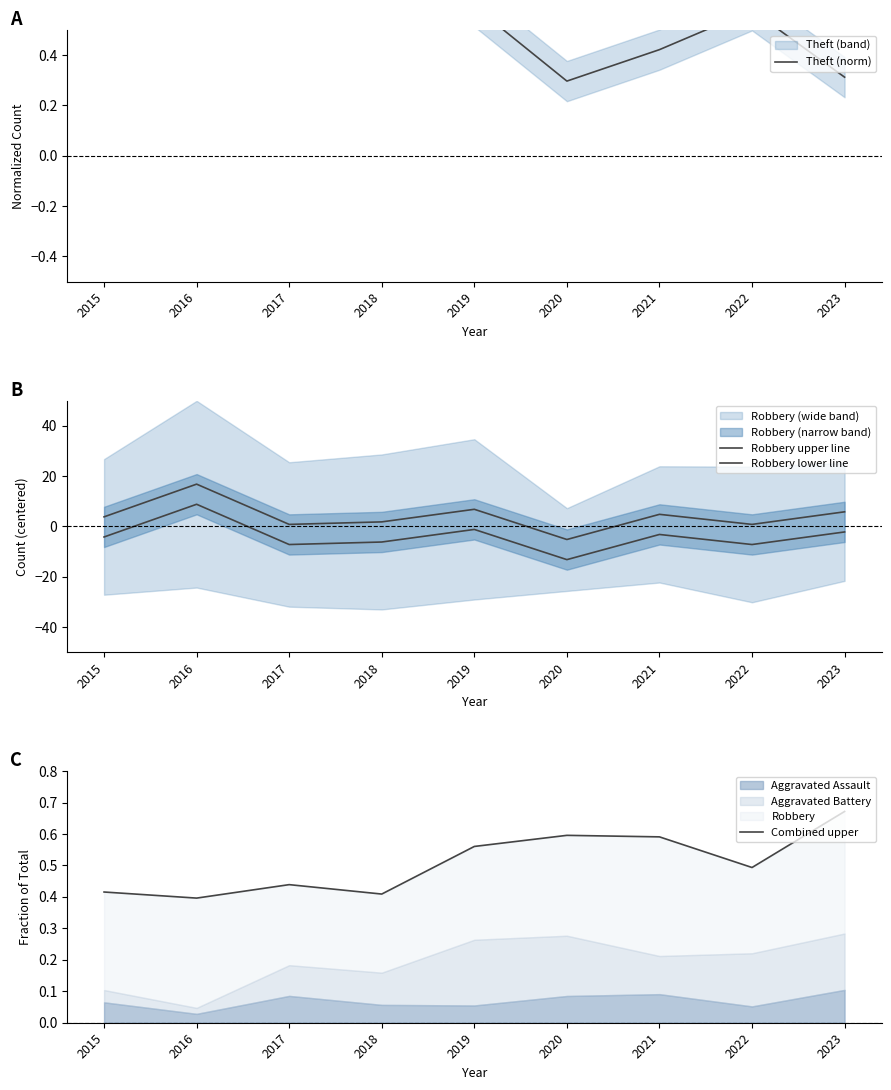

What is the sum of the Robbery lower line values at 2019 and 2023?

-3.4